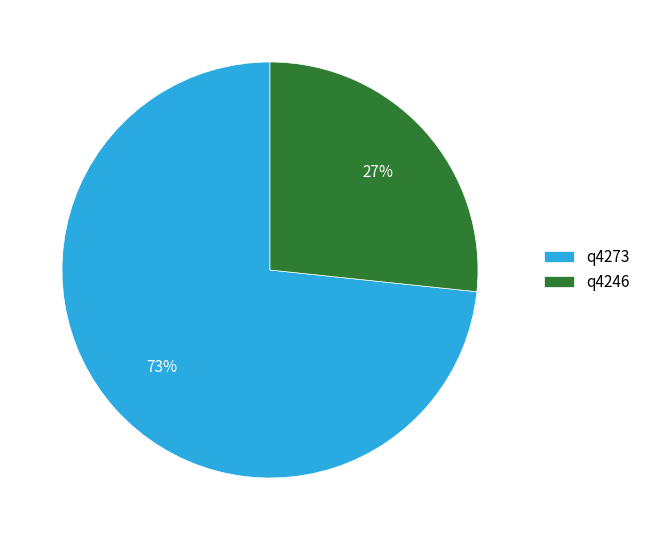

What percentage is the q4273 slice, to the nearest percent?

73%